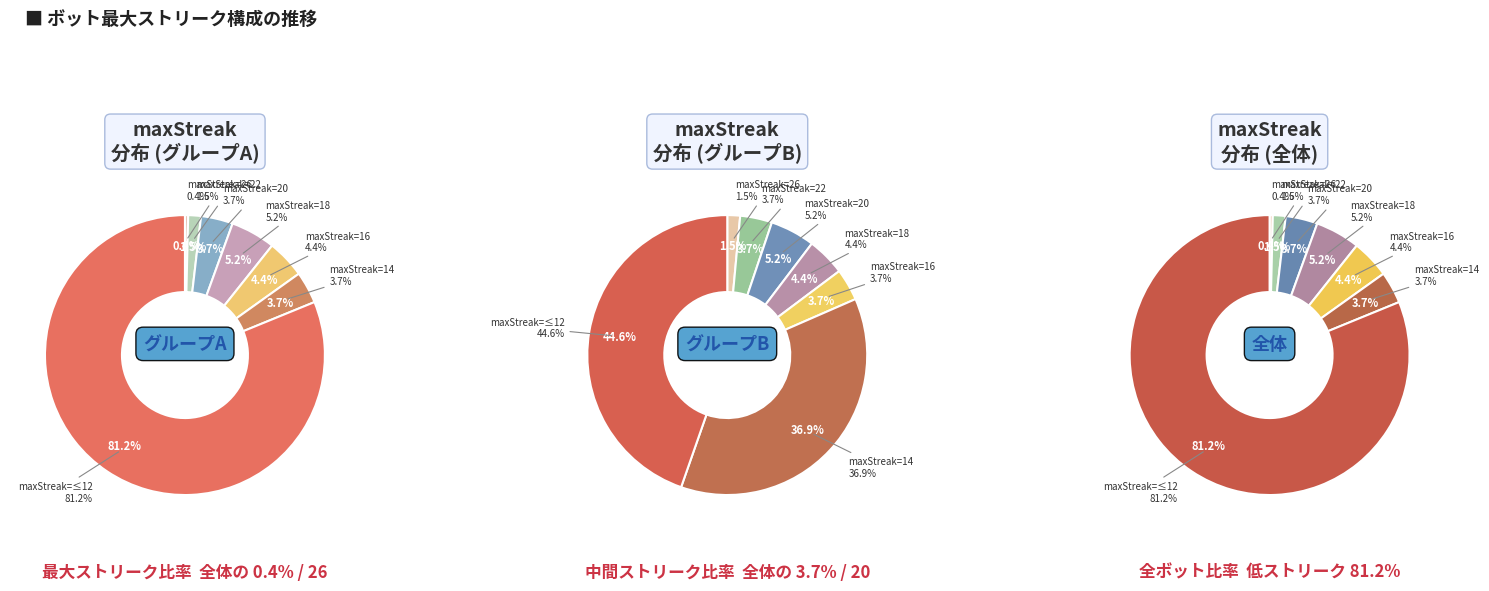

Which has a higher value, 20 or 26?

20